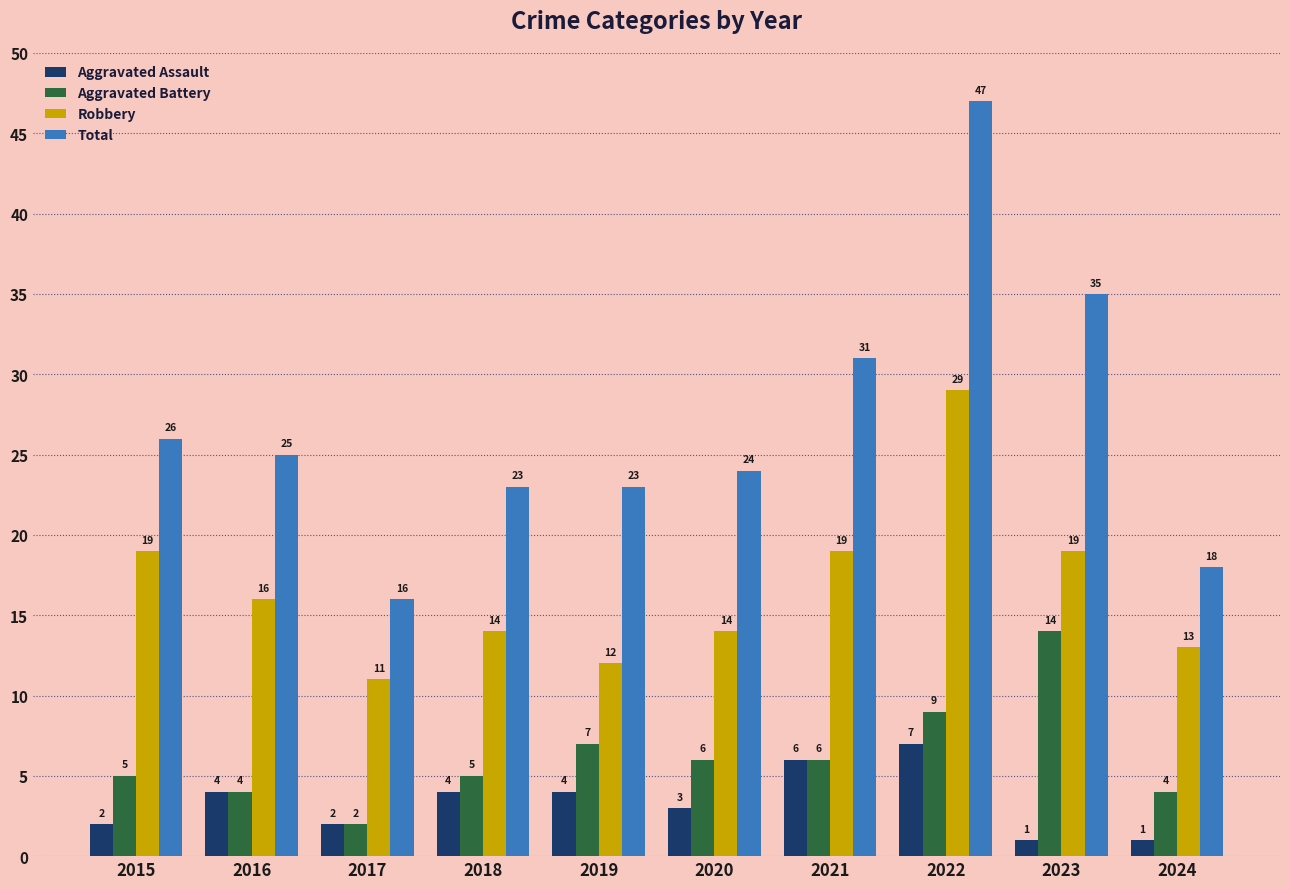

What is the difference between the highest and lowest values at 2018?

19